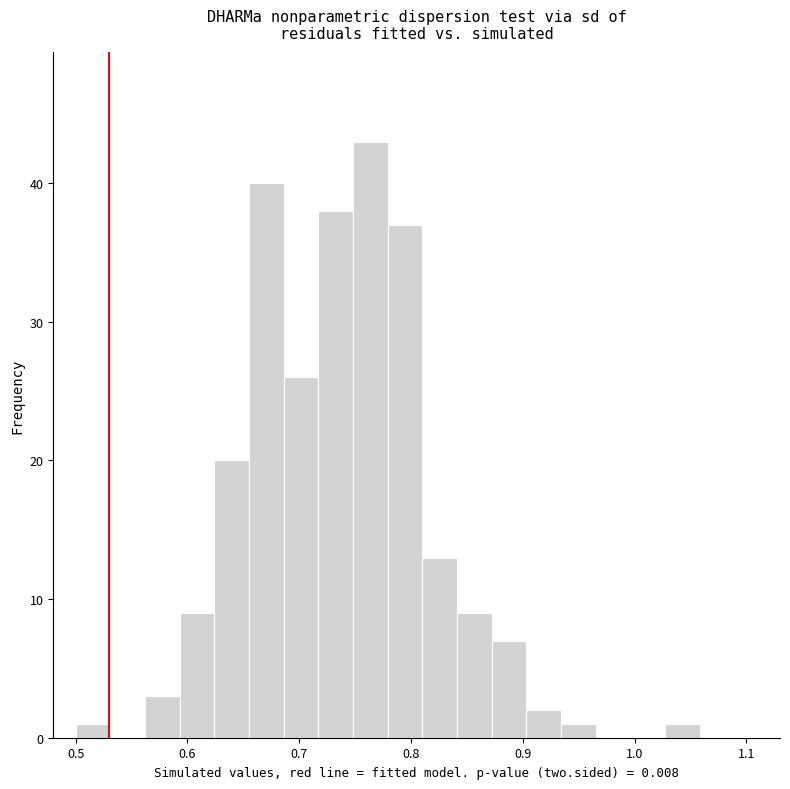

Around what value on the x-axis is the tallest bar? Give the approximate position of its centre, as read against the axis.

0.76